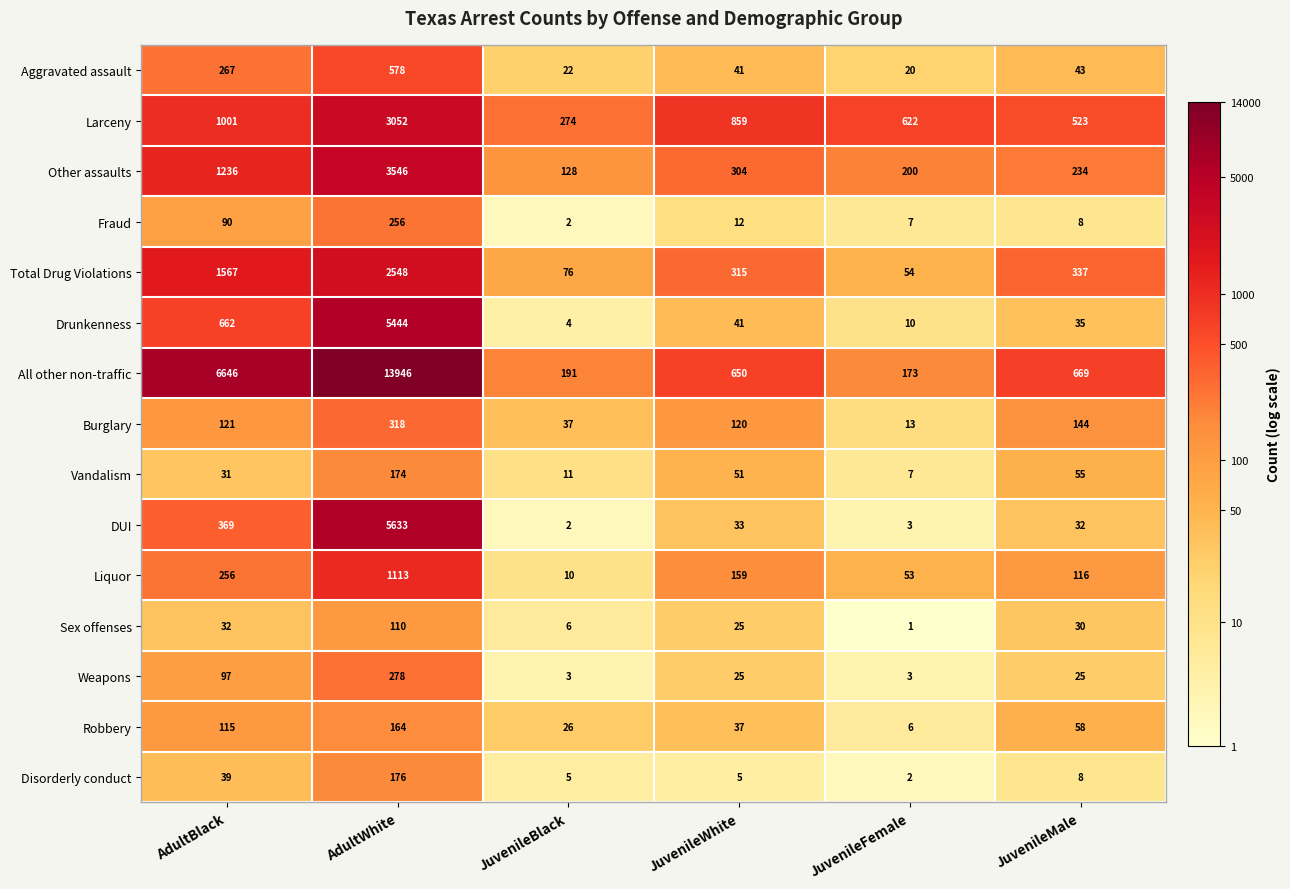

Which series has the largest range (max minus min)?

All other non-traffic